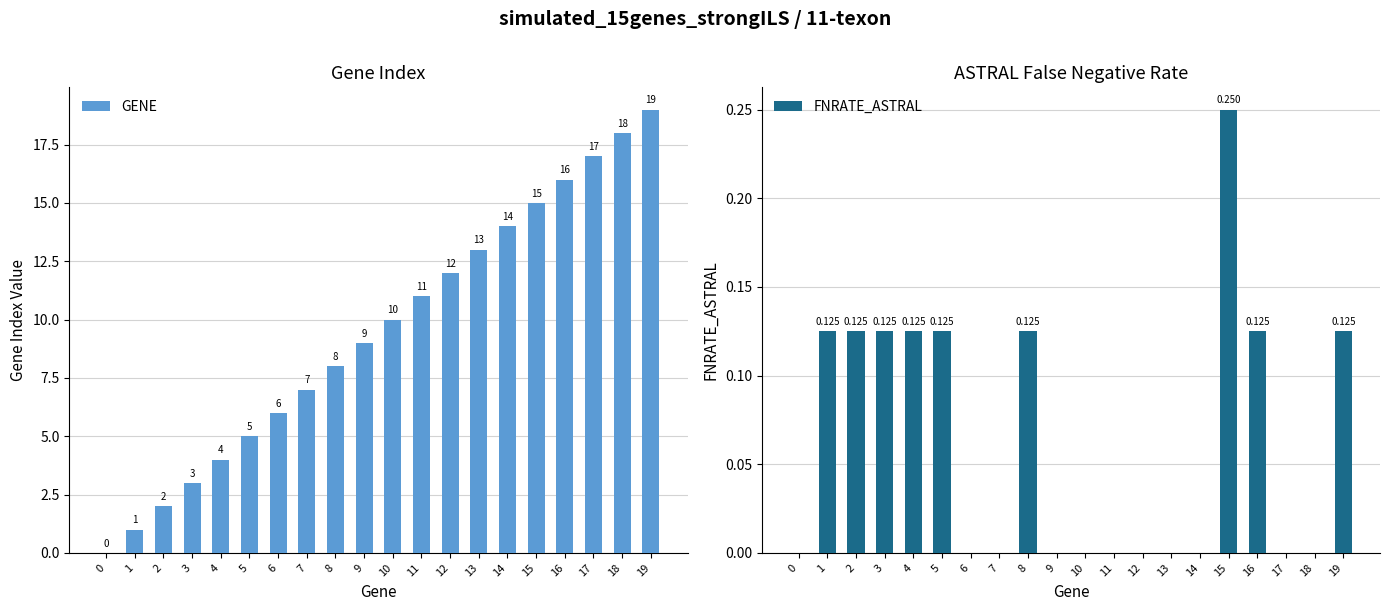

List the labels in order of GENE value, largest first.

19, 18, 17, 16, 15, 14, 13, 12, 11, 10, 9, 8, 7, 6, 5, 4, 3, 2, 1, 0